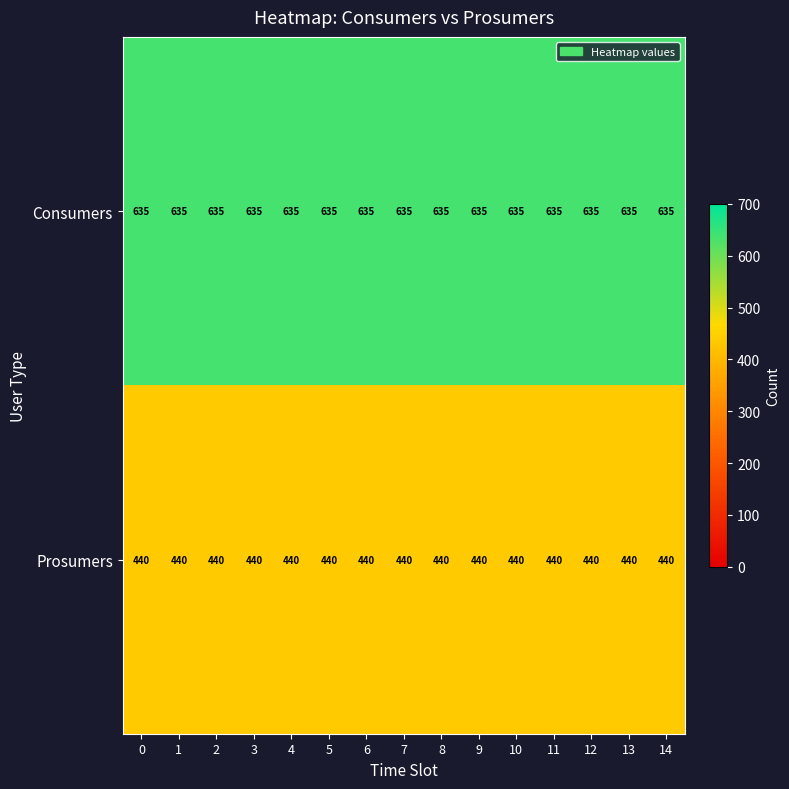

What is the sum of all Prosumers values?

6600